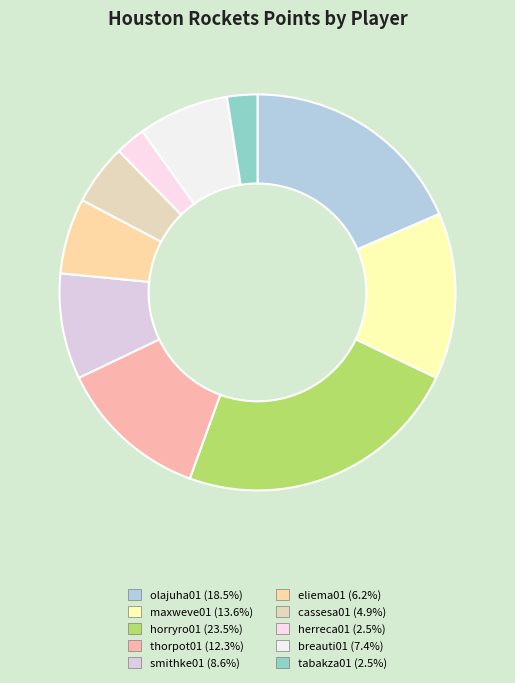

Is it true that cassesa01 is 5% of the pie?

True